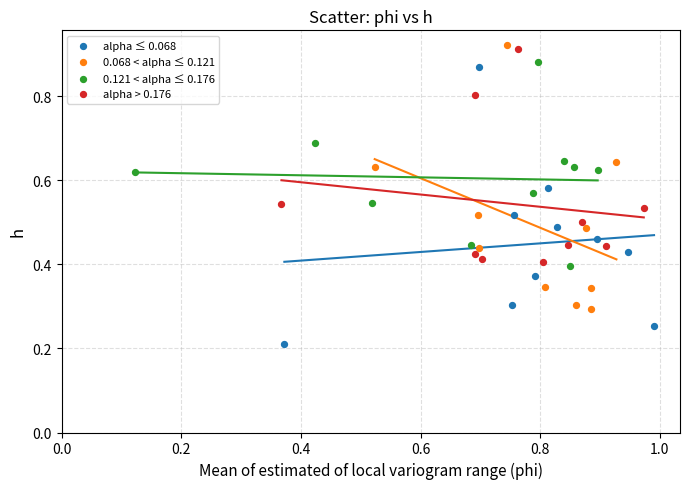

Which series contains the lowest Y value?

alpha ≤ 0.068